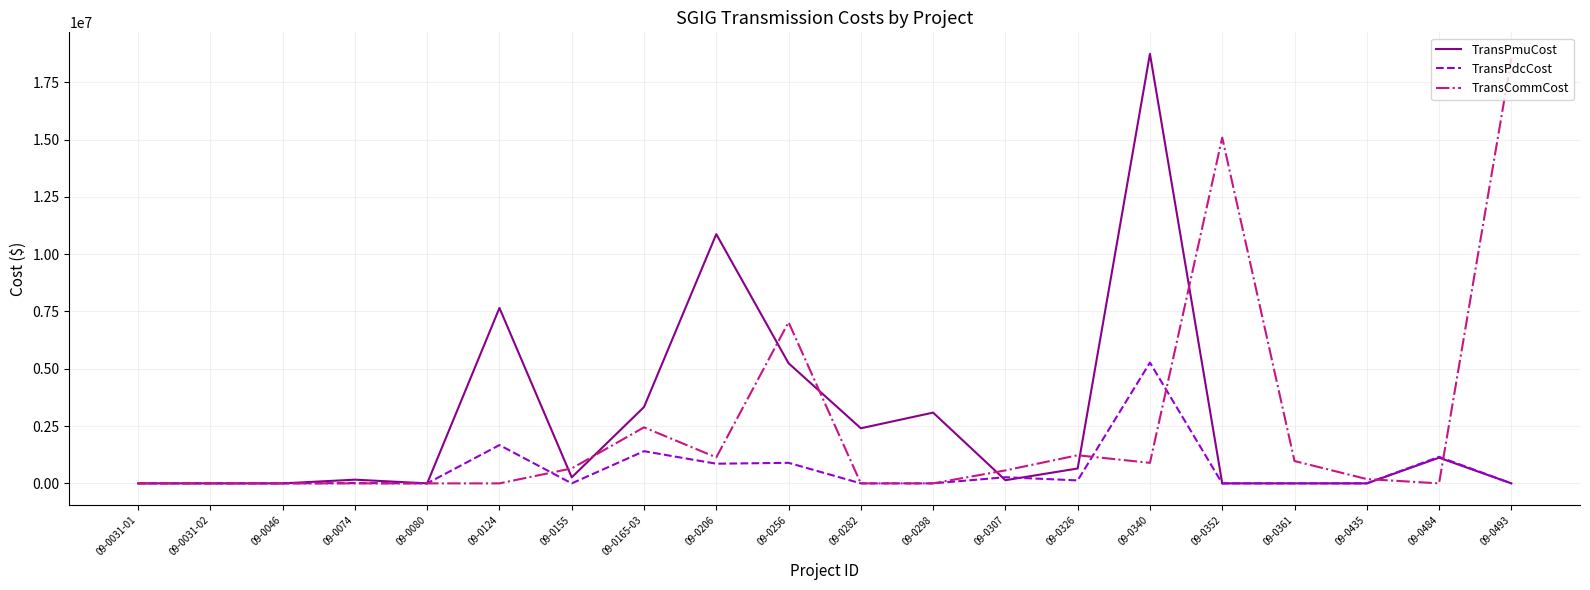

What is the greatest value displayed?

18742505.0